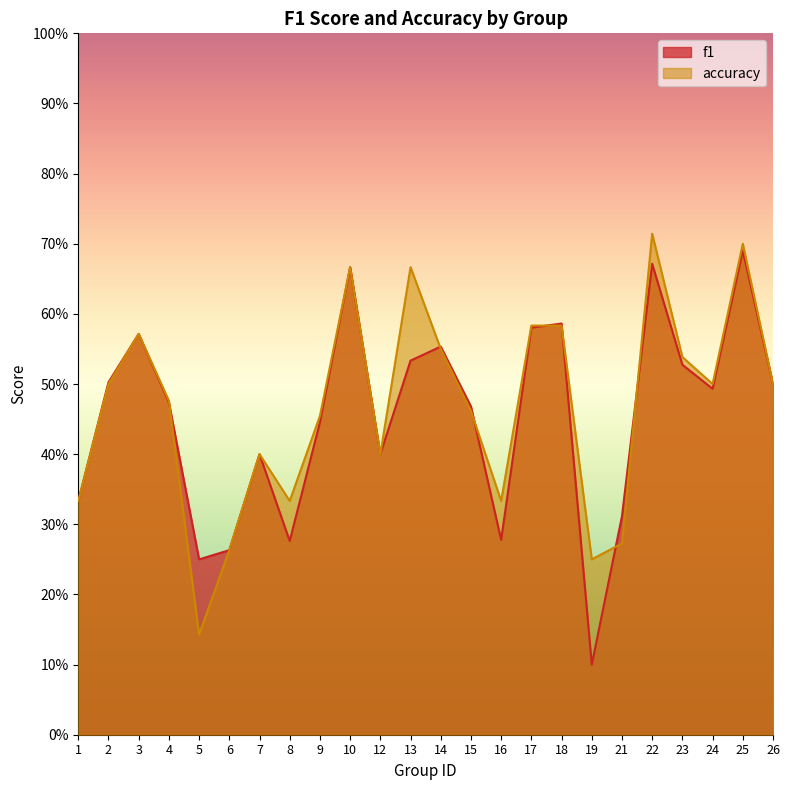

List the series in order of their overall mean, highest first.

accuracy, f1